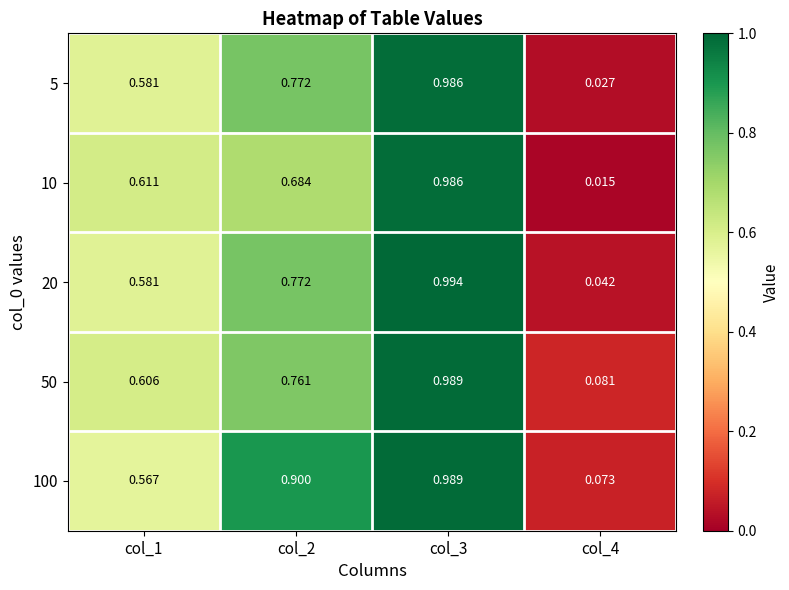

Is the value of 5 at col_3 greater than the value of 10 at col_4?

Yes